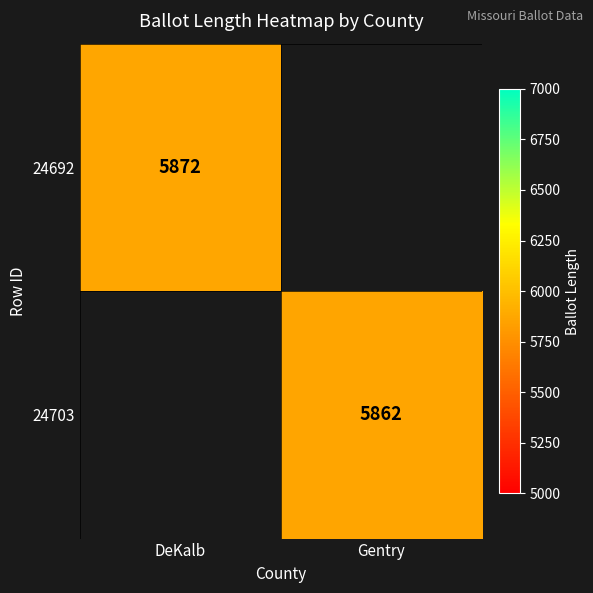

The value of 24703 at Gentry is 9122. True or false?

False